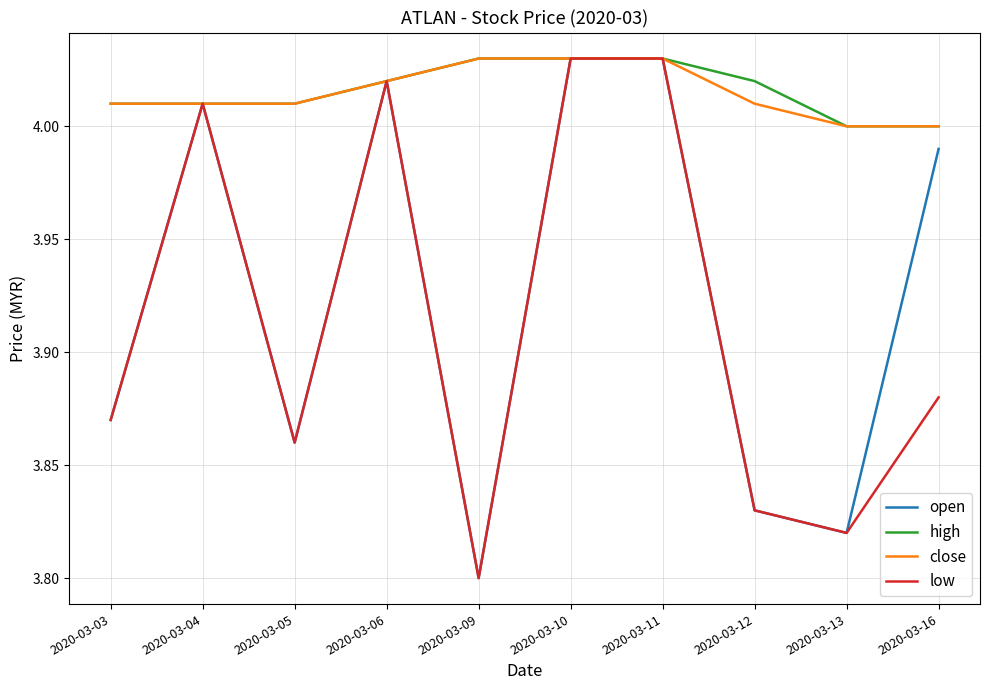

Is the value of high at 2020-03-11 greater than the value of open at 2020-03-05?

Yes